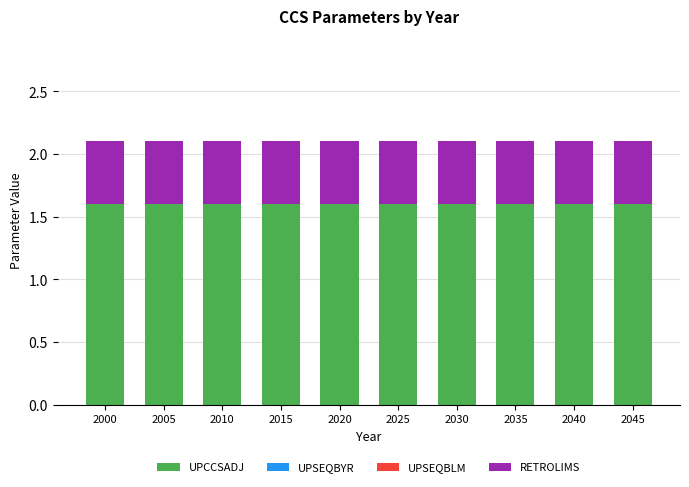

Are the bars grouped side by side (vs. stacked)?

No